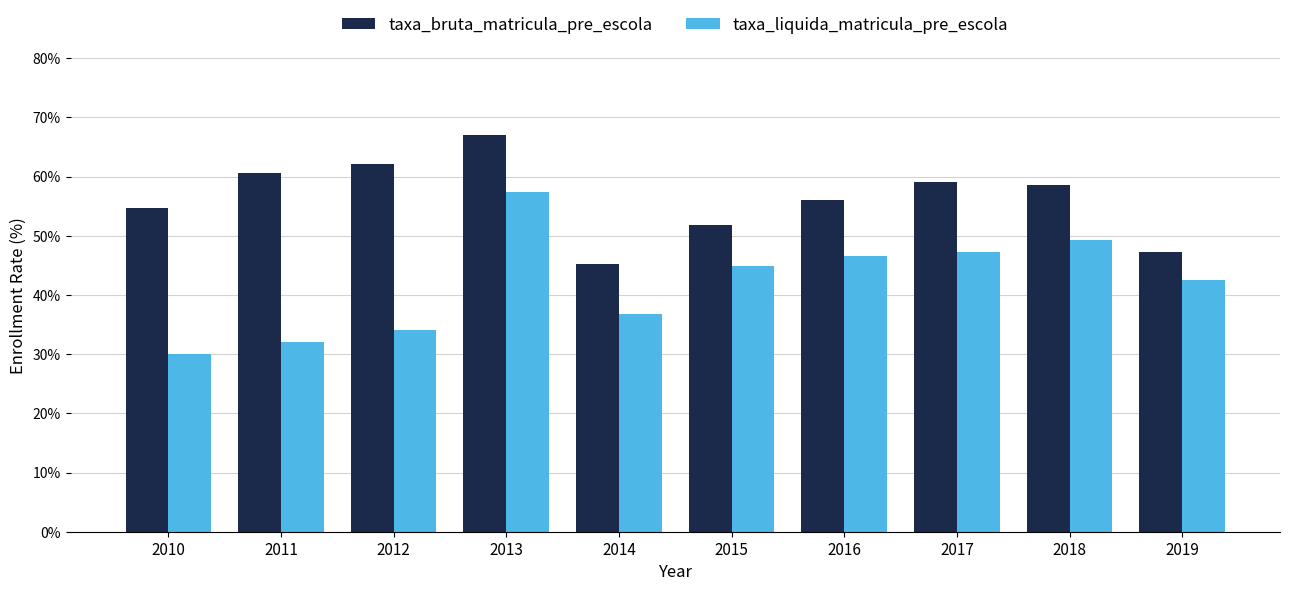

What is the value of the taxa_bruta_matricula_pre_escola bar at the 6th from the left?

51.8